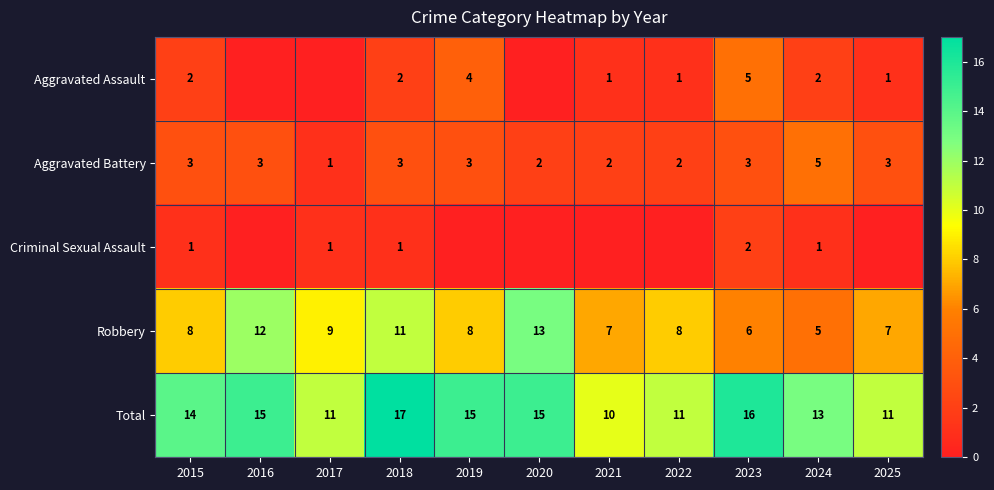

The value of Aggravated Battery at 2021 is 3. True or false?

False